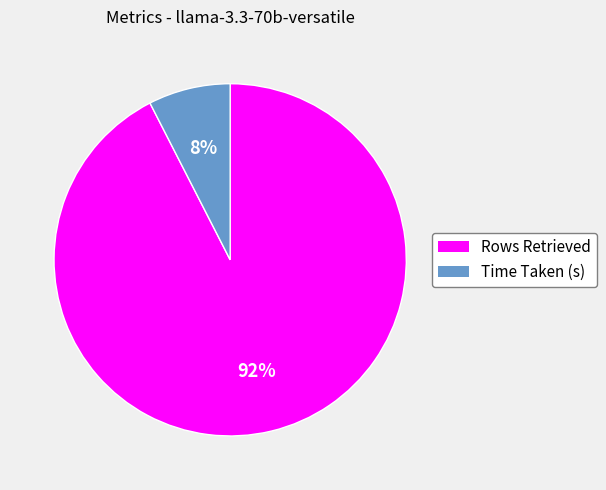

To the nearest percent, what percentage of the pie is Time Taken (s)?

8%